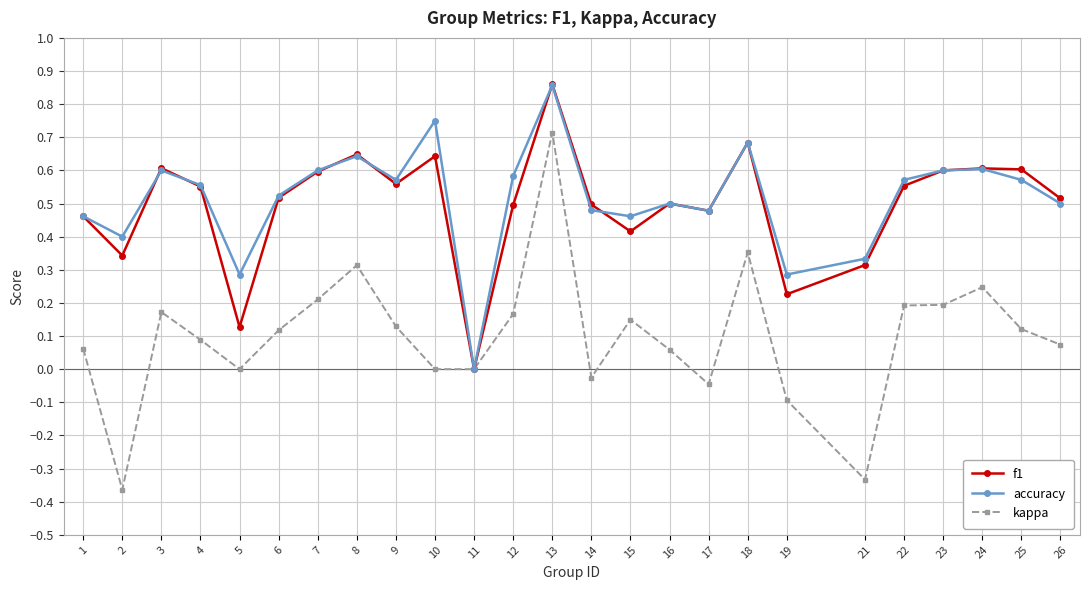

Which series has the largest range (max minus min)?

kappa